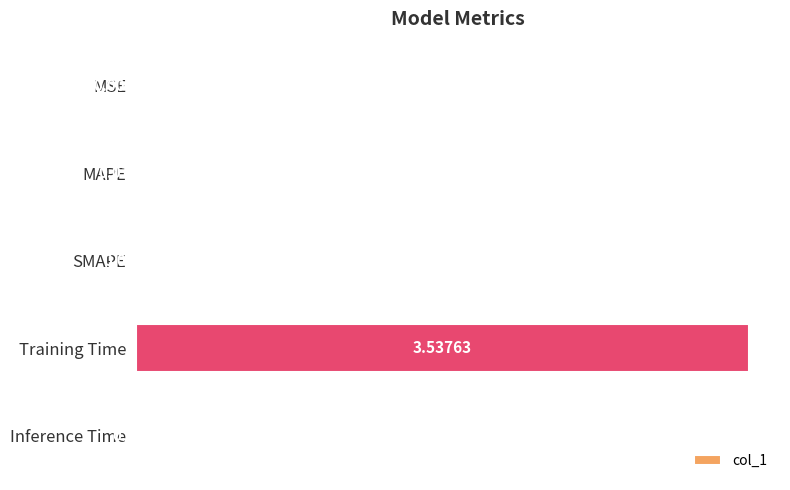

At which label is the value closest to 1?

Inference Time